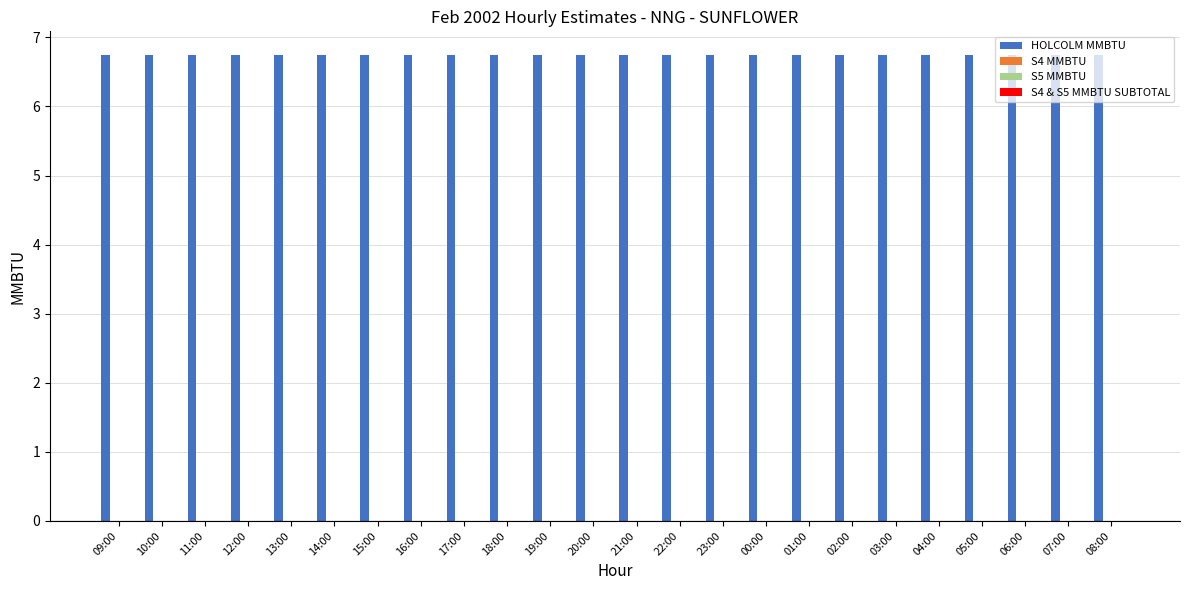

At which label does S4 & S5 MMBTU SUBTOTAL reach its minimum?

09:00